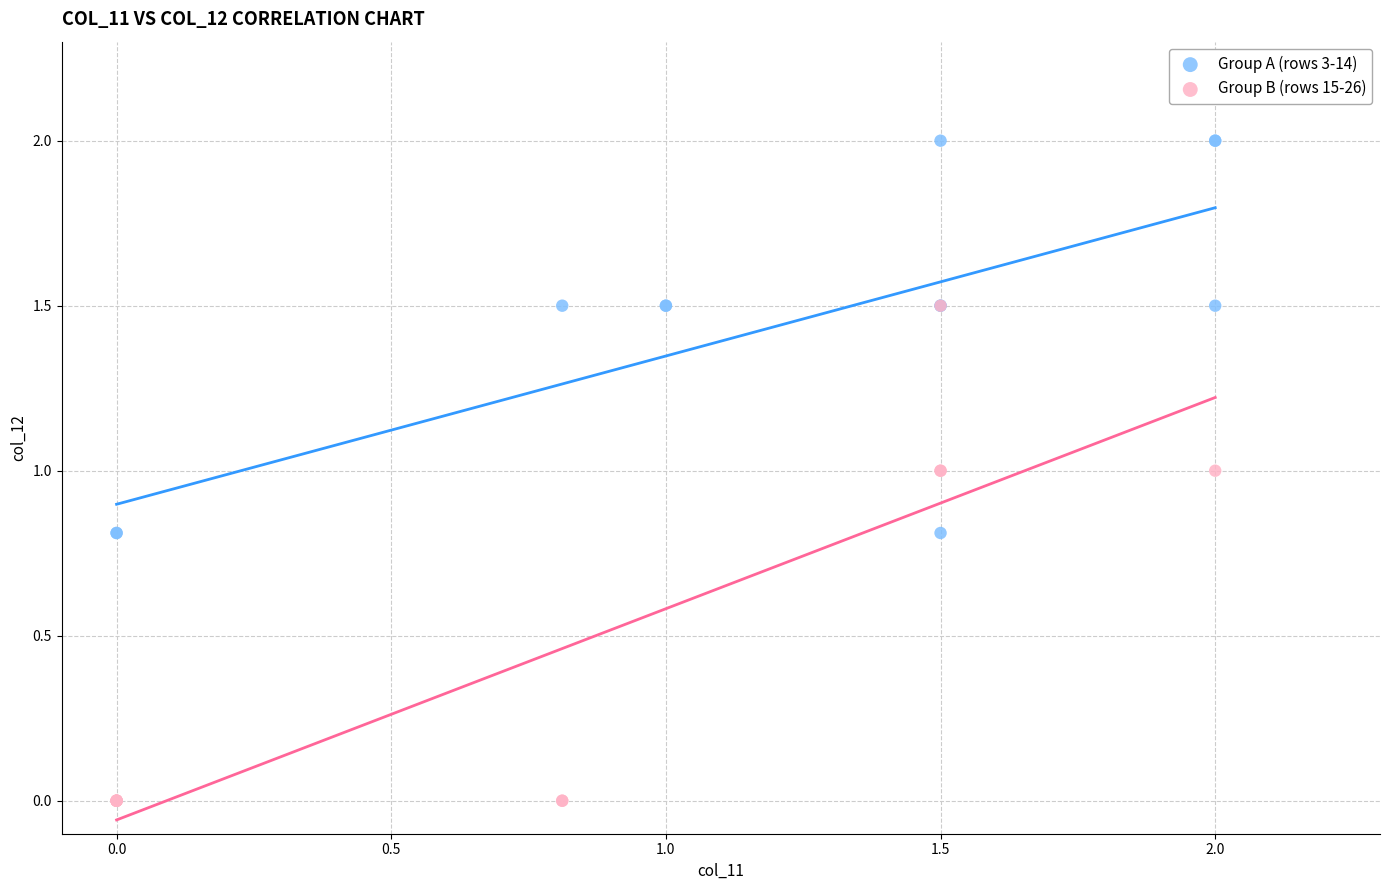

Which series reaches the maximum Y coordinate?

Group A (rows 3-14)